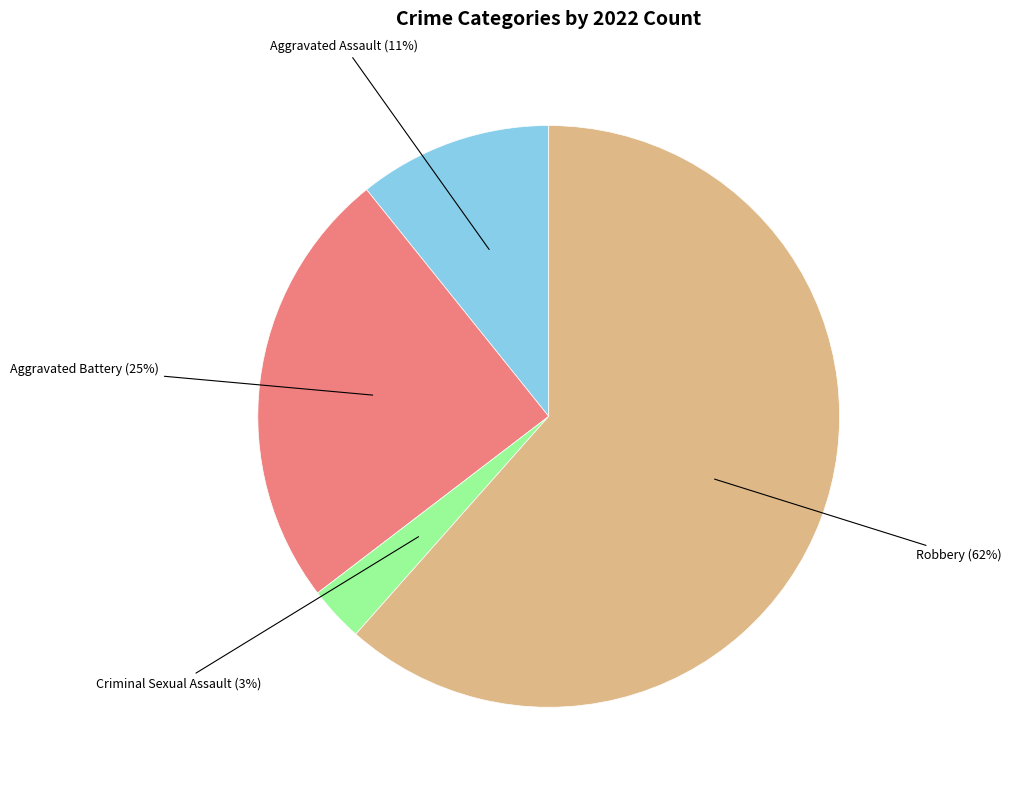

Is Robbery the majority of the pie?

Yes